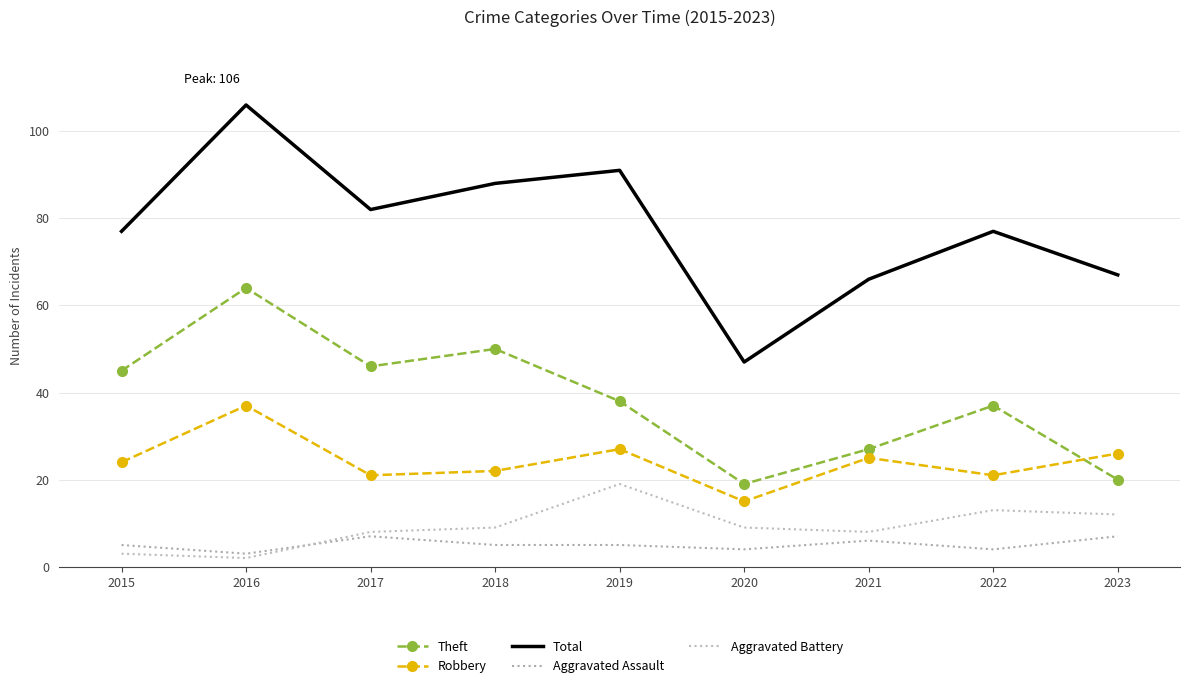

Which category has the highest value across all series?

2016